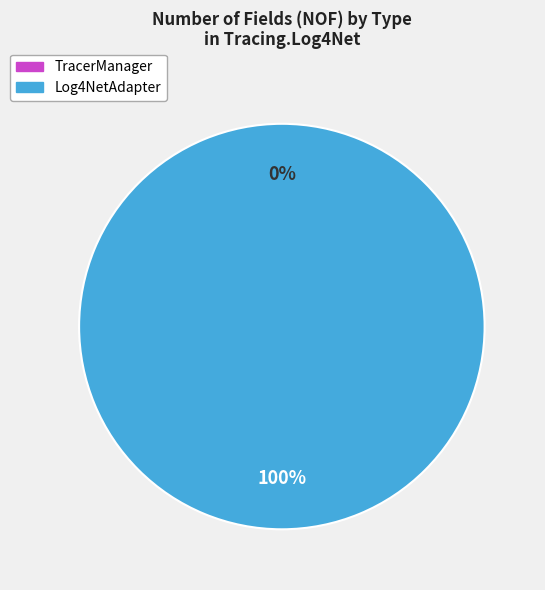

Is there a majority slice in this chart?

Yes